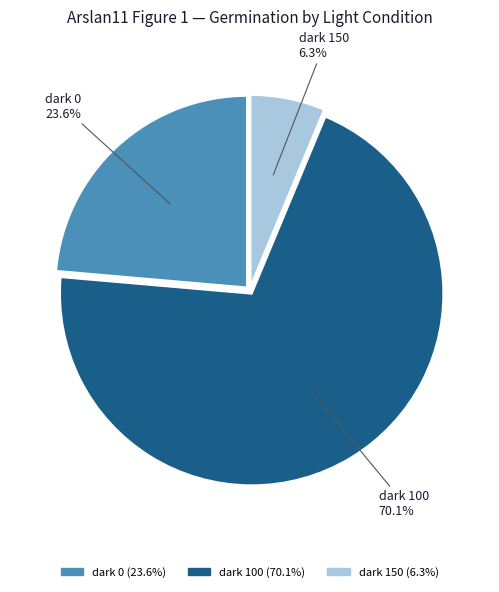

To the nearest percent, what is the difference between the dark 0 and dark 100 slice percentages?

46%